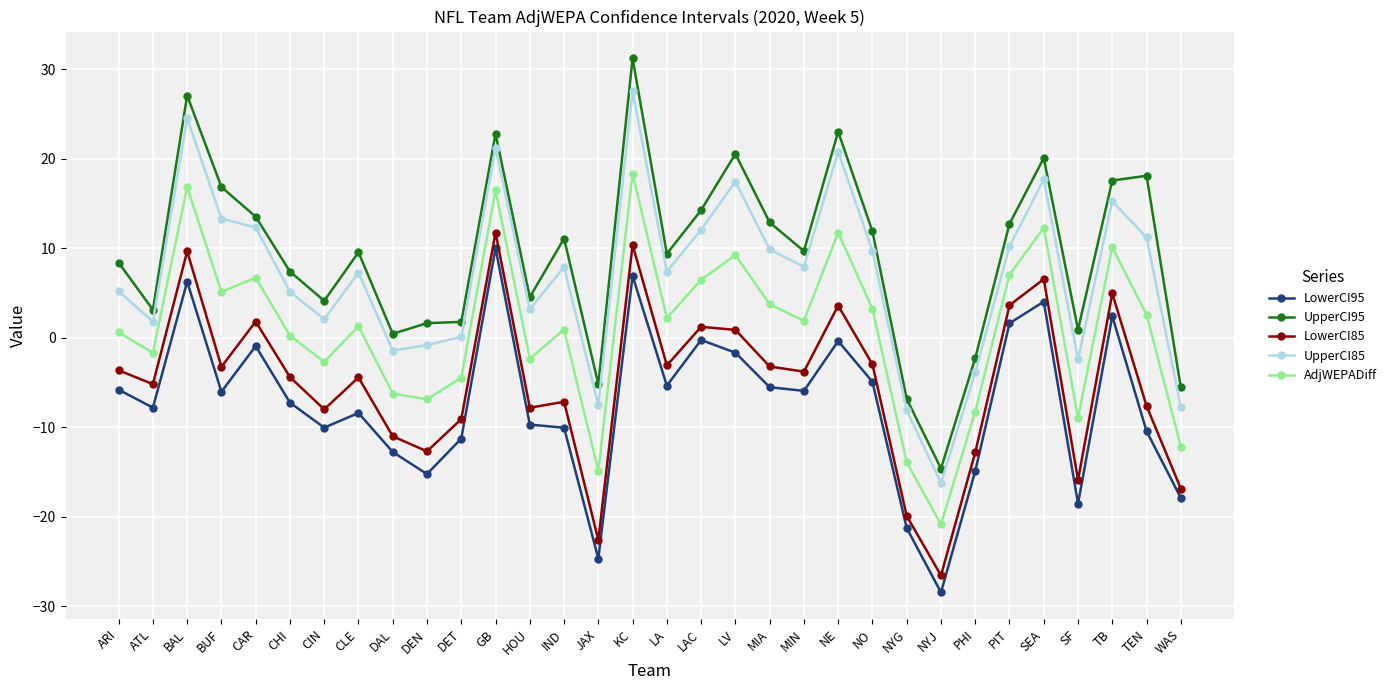

How many lines are shown in the chart?

5